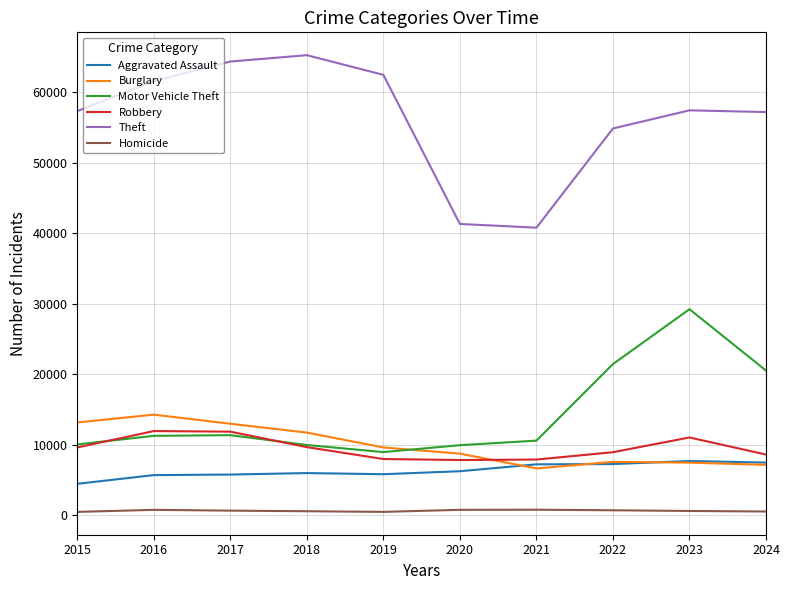

Which series has the largest total across all categories?

Theft